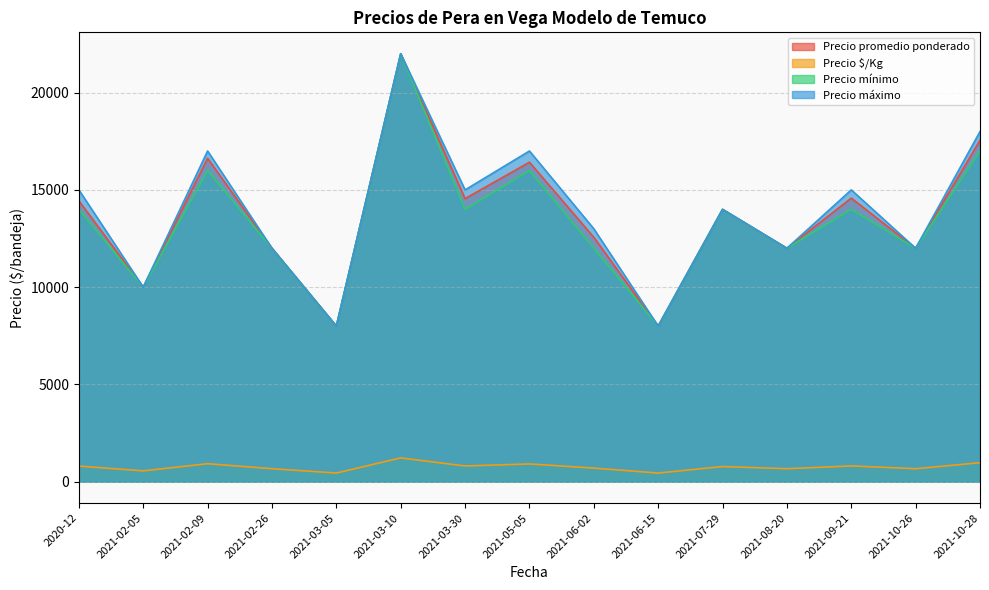

What position from the left is 2021-02-09?

3